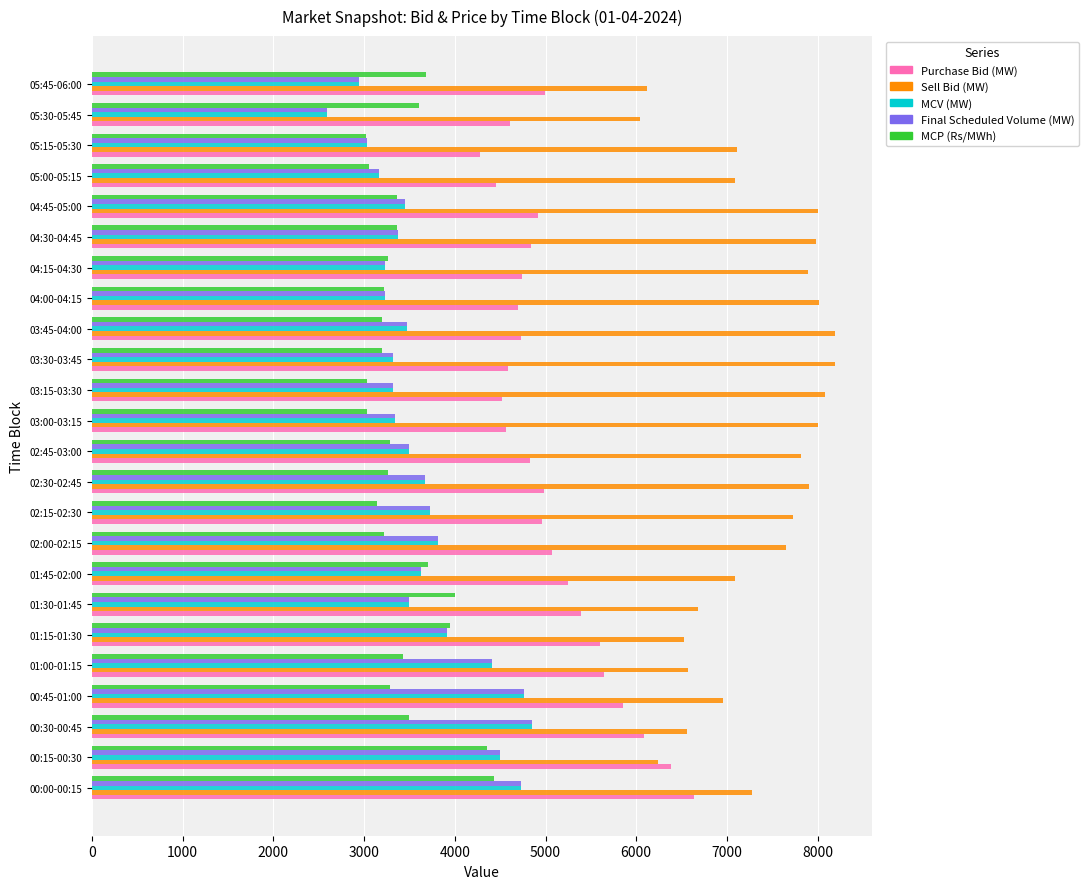

What is the total value across all series at 04:30-04:45?

22931.1